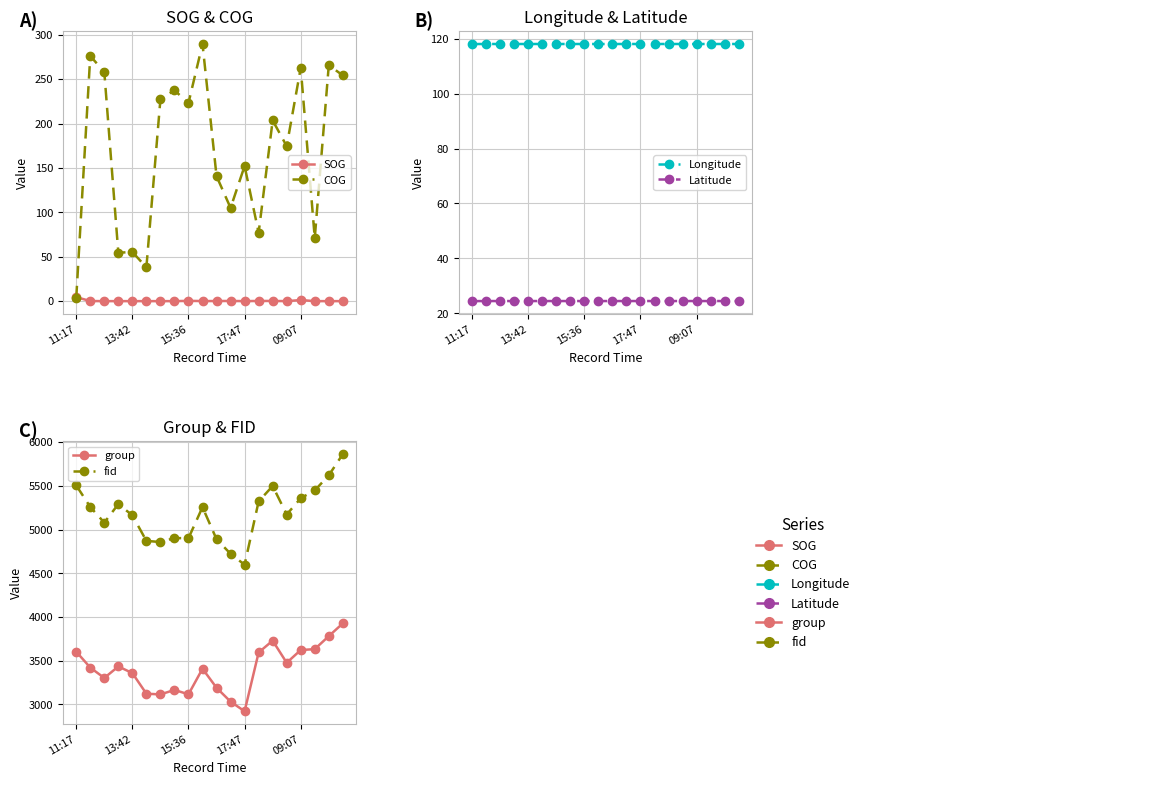

True or false: SOG and Longitude cross at least once.

False